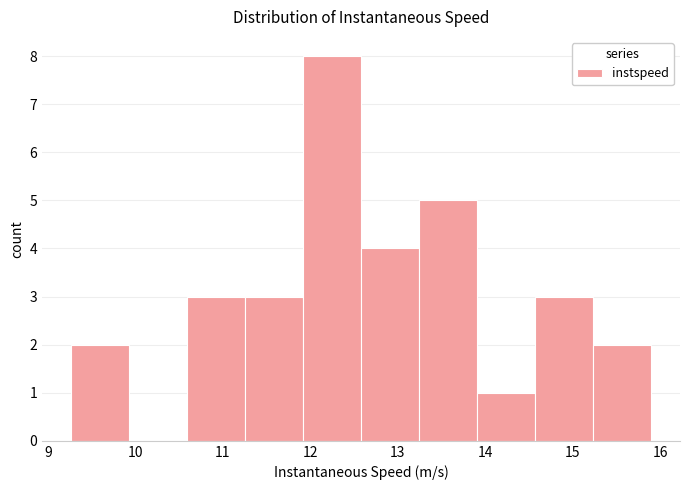

Over which range of the x-axis is the bar tallest?

11.9 to 12.6